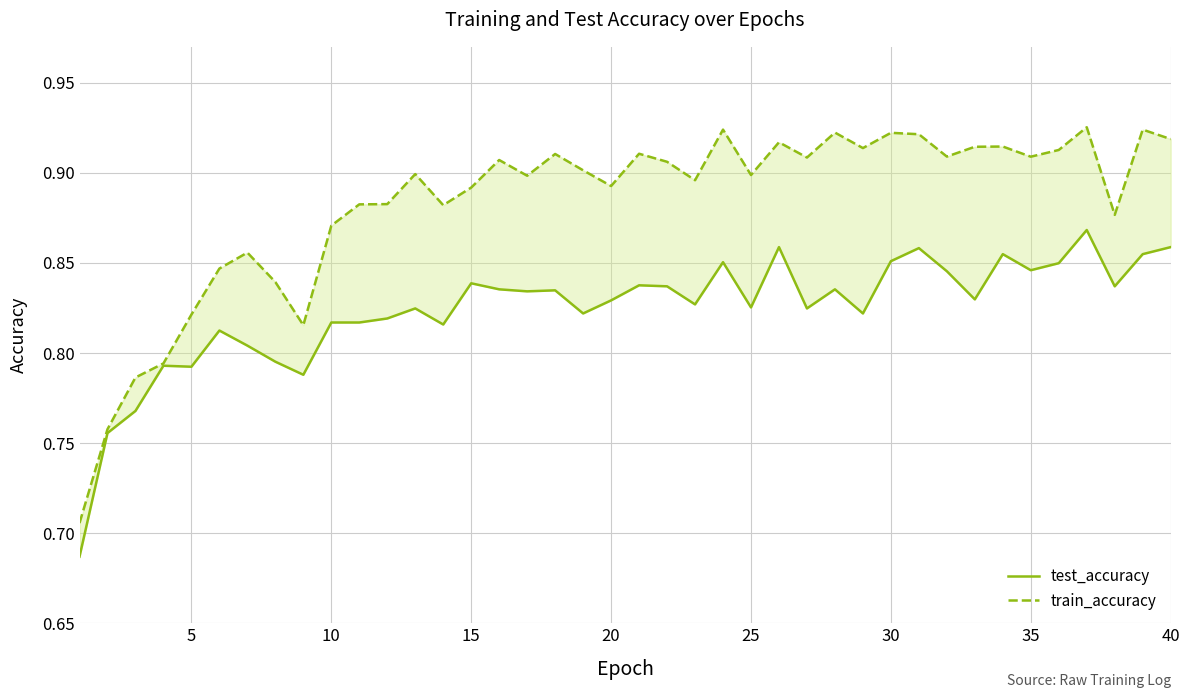

What is the spread (max minus min) of values at 15?

0.1